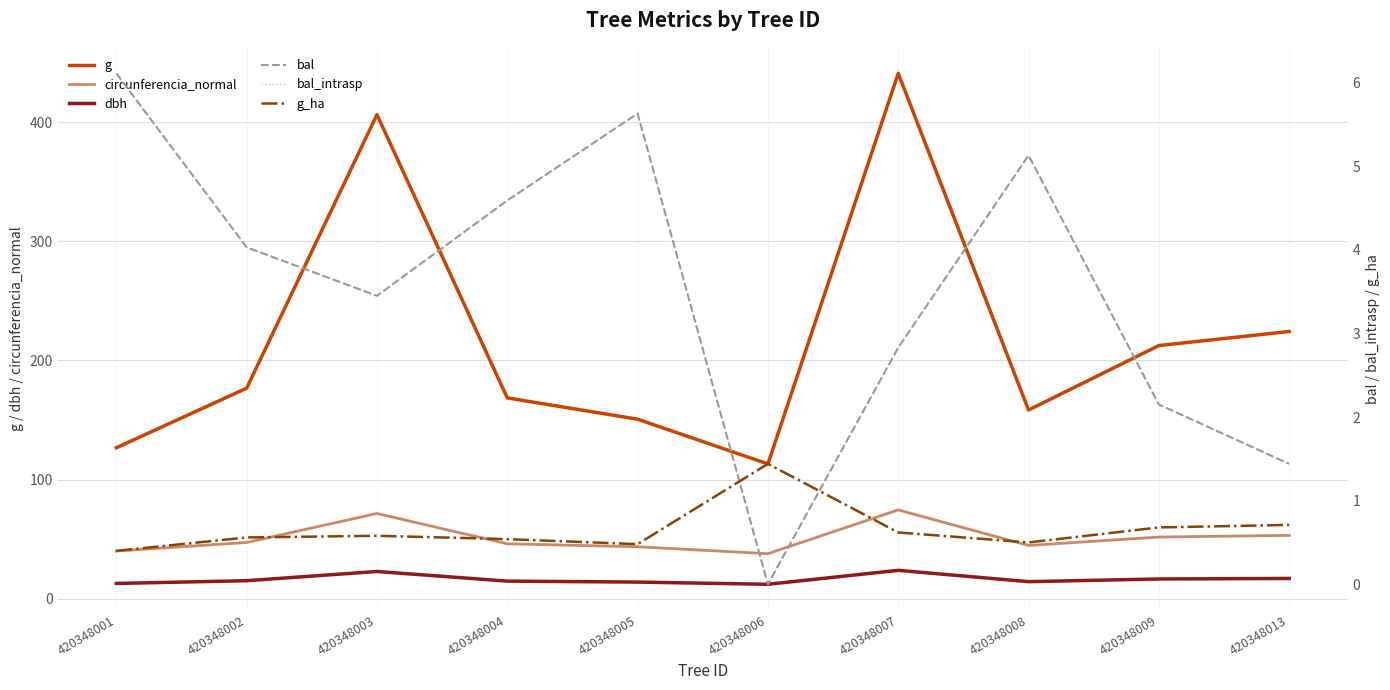

Rank the series at 420348009 from lowest to highest value.

g_ha, bal, bal_intrasp, dbh, circunferencia_normal, g